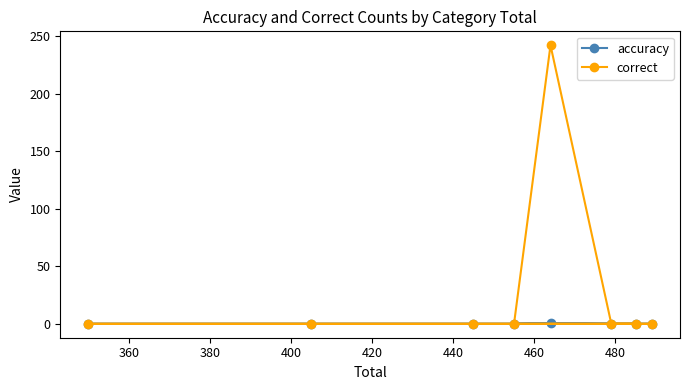

How many lines are shown in the chart?

2